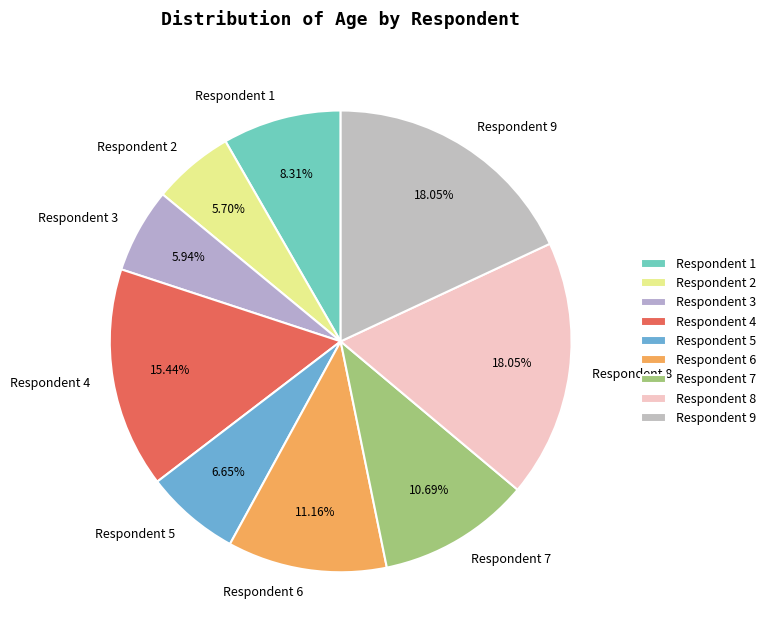

Between Respondent 2 and Respondent 4, which is larger?

Respondent 4